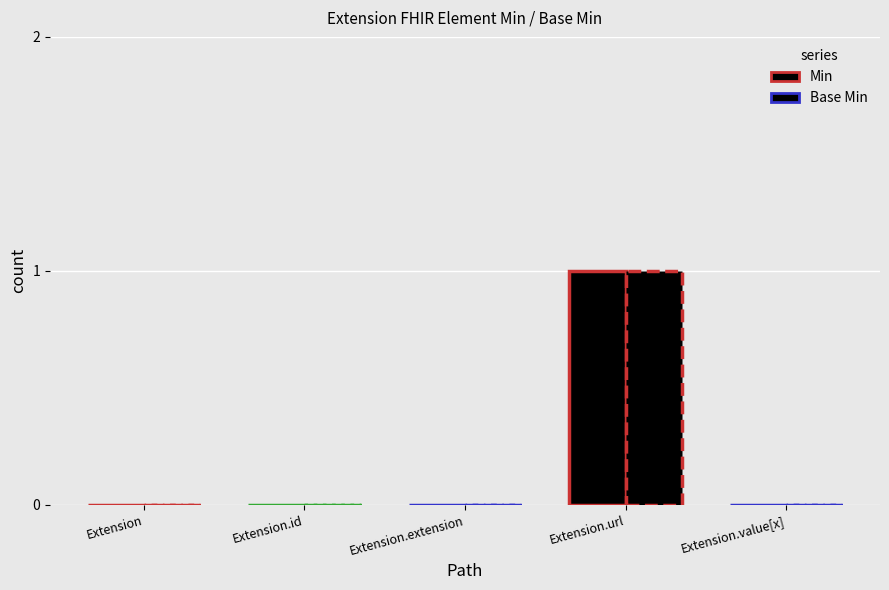

Count the number of categories in the chart.

5